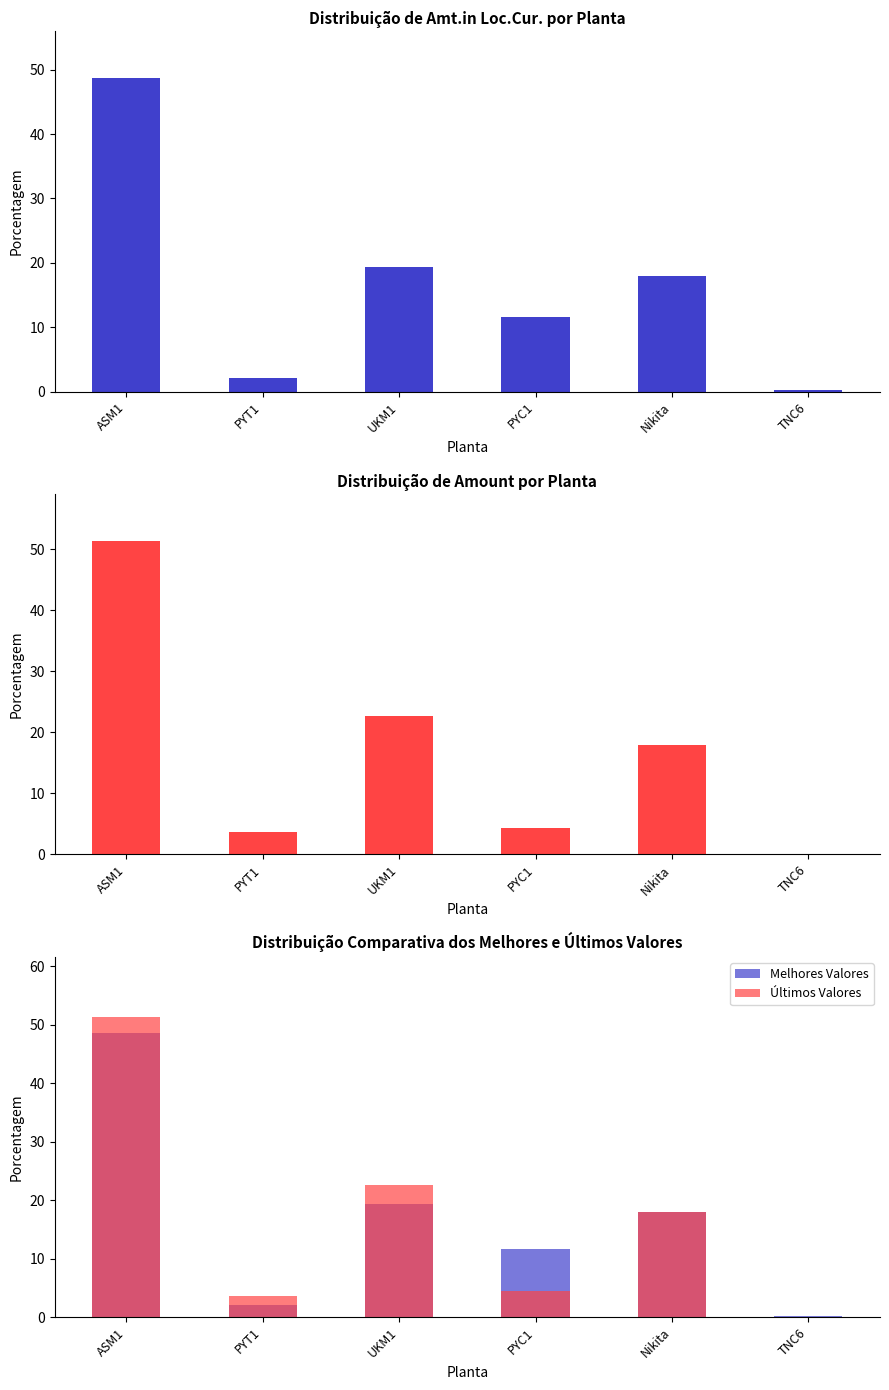

How many distinct data groups are displayed?

3